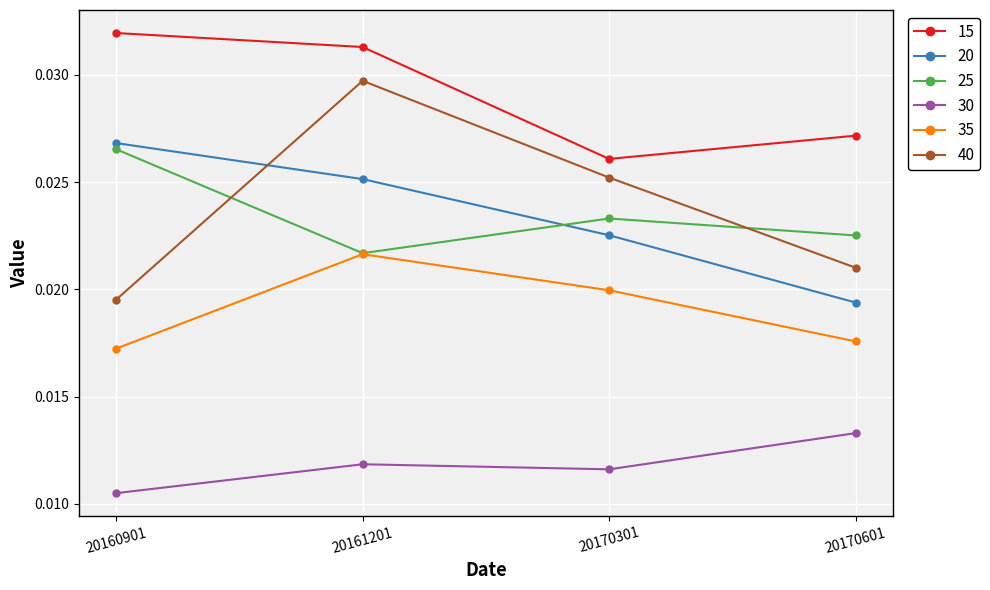

Where is 30 nearest to the value 0?

20160901